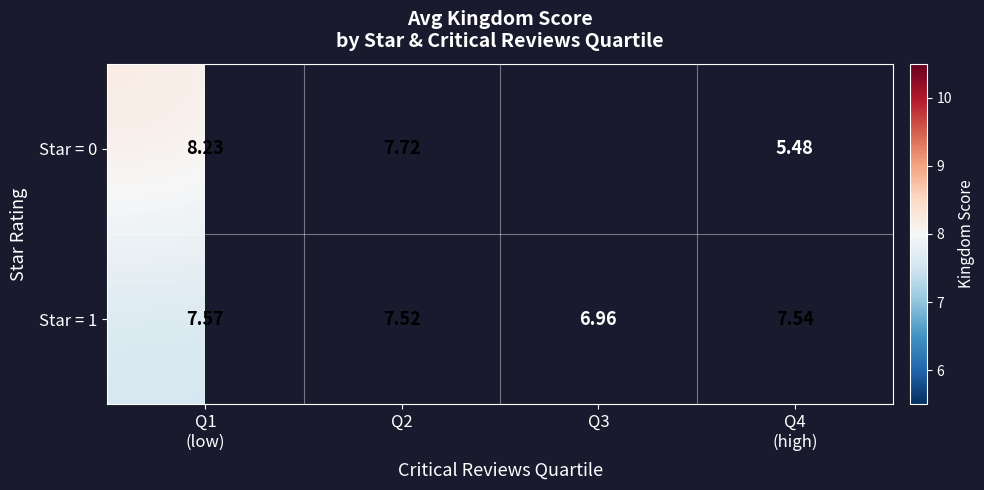

Rank the categories by Star = 1 value from highest to lowest.

Q1 (low), Q4 (high), Q2, Q3